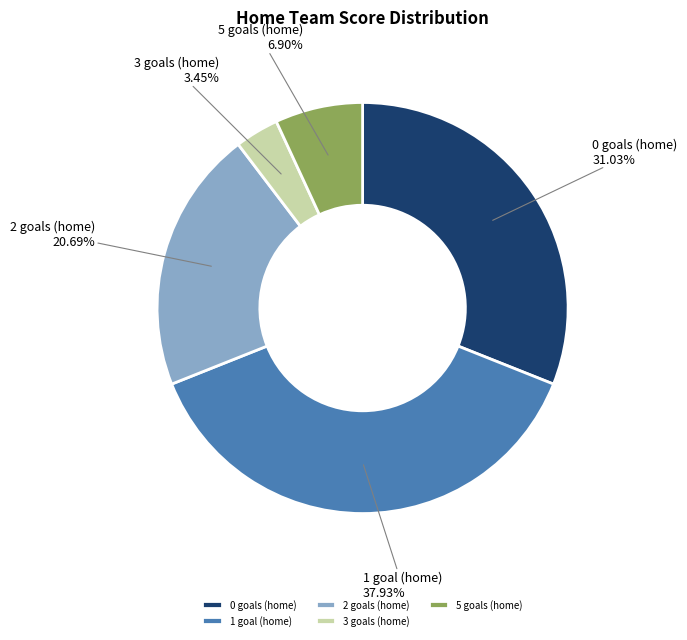

To the nearest percent, what percentage of the pie is 0 goals (home)?

31%